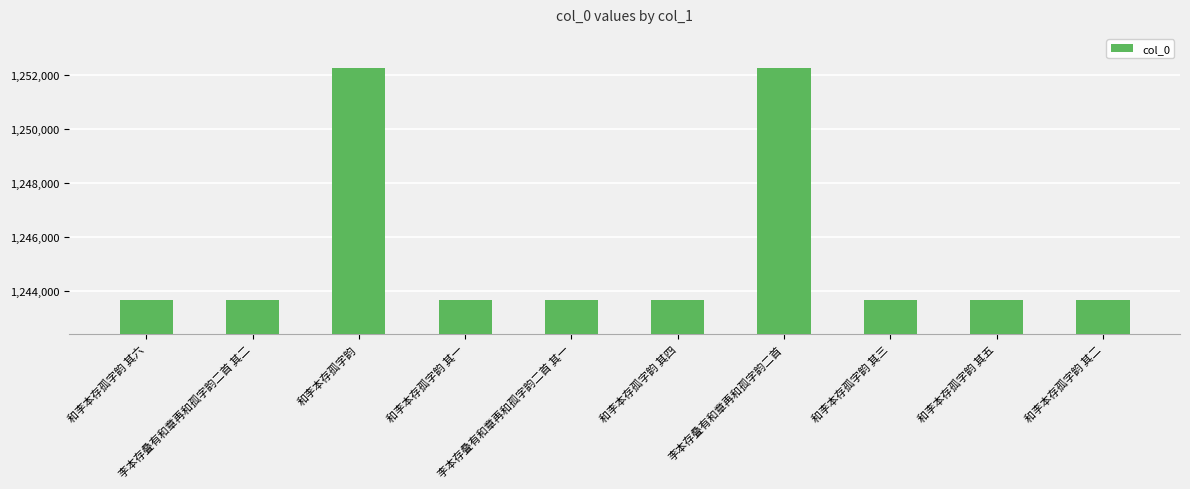

What is the label of the 1st bar from the left?

和李本存孤字韵 其六